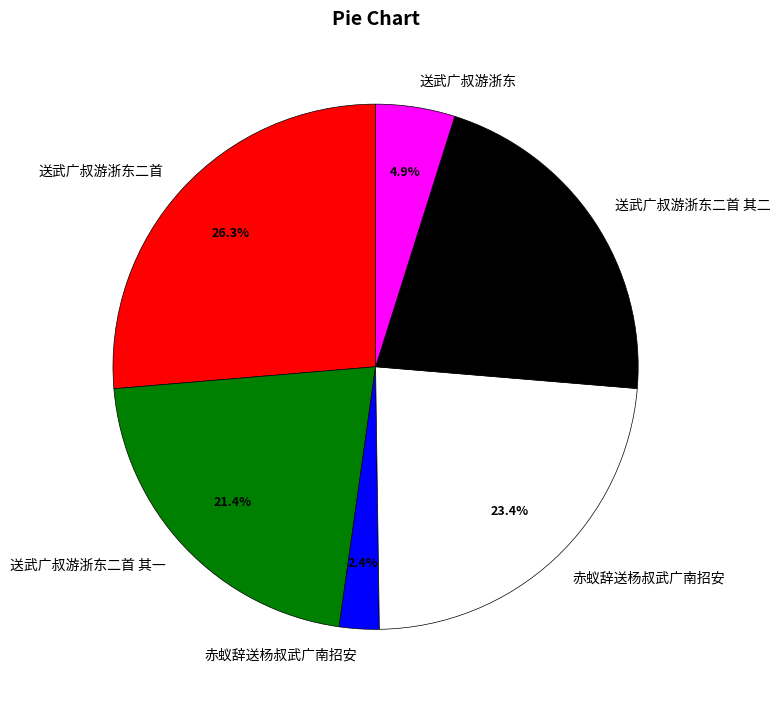

To the nearest percent, what is the difference between the largest and smallest slice percentages?

24%